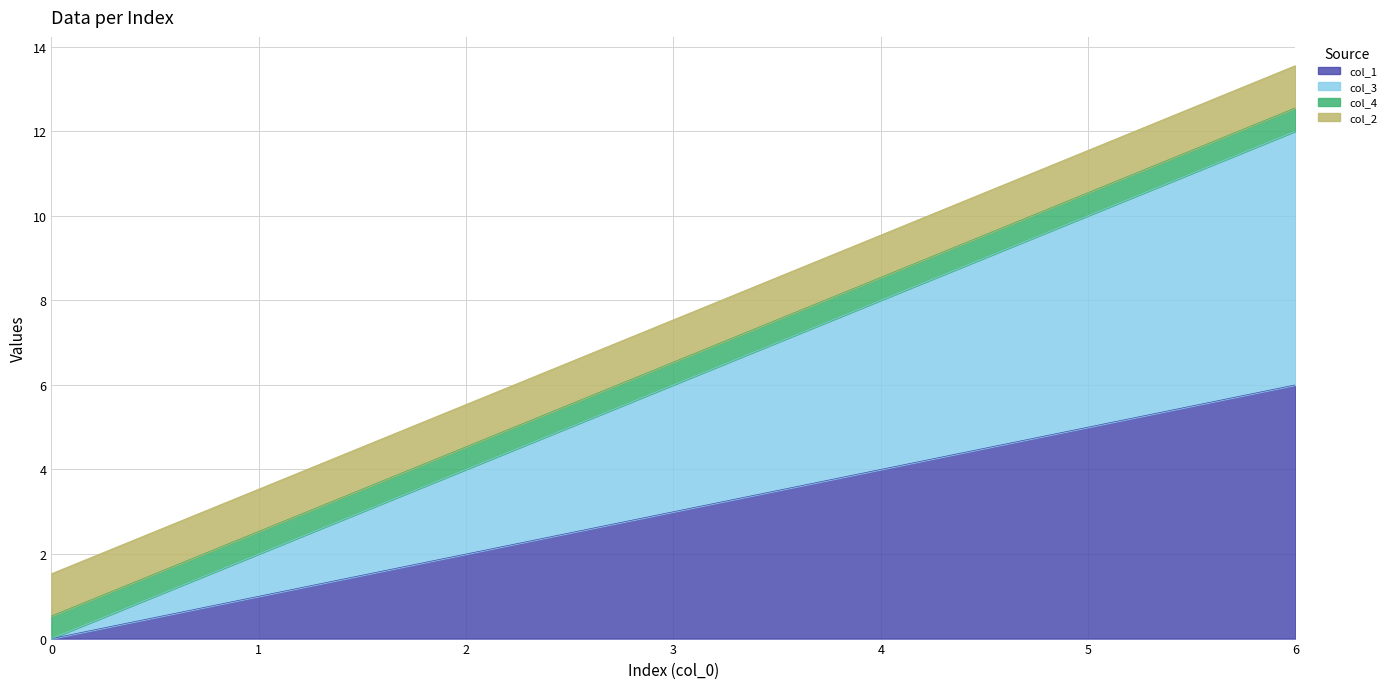

At how many categories does at least one series exceed 1?

6